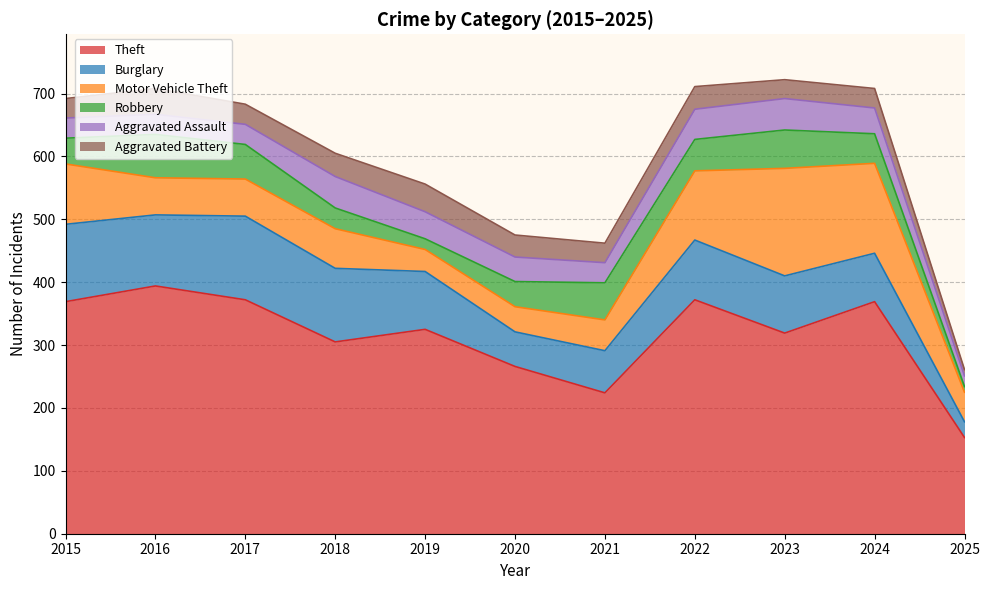

Reading left to right, extract all data points from this chart.

Theft: 2015=369	2016=394	2017=372	2018=305	2019=325	2020=266	2021=224	2022=372	2023=319	2024=369	2025=153
Burglary: 2015=123	2016=113	2017=133	2018=117	2019=92	2020=55	2021=67	2022=95	2023=91	2024=77	2025=25
Motor Vehicle Theft: 2015=96	2016=59	2017=59	2018=63	2019=35	2020=40	2021=49	2022=110	2023=171	2024=143	2025=47
Robbery: 2015=41	2016=69	2017=55	2018=33	2019=17	2020=40	2021=59	2022=50	2023=61	2024=47	2025=9
Aggravated Assault: 2015=32	2016=32	2017=32	2018=50	2019=43	2020=39	2021=32	2022=48	2023=50	2024=41	2025=17
Aggravated Battery: 2015=31	2016=41	2017=32	2018=37	2019=44	2020=35	2021=31	2022=36	2023=30	2024=31	2025=10